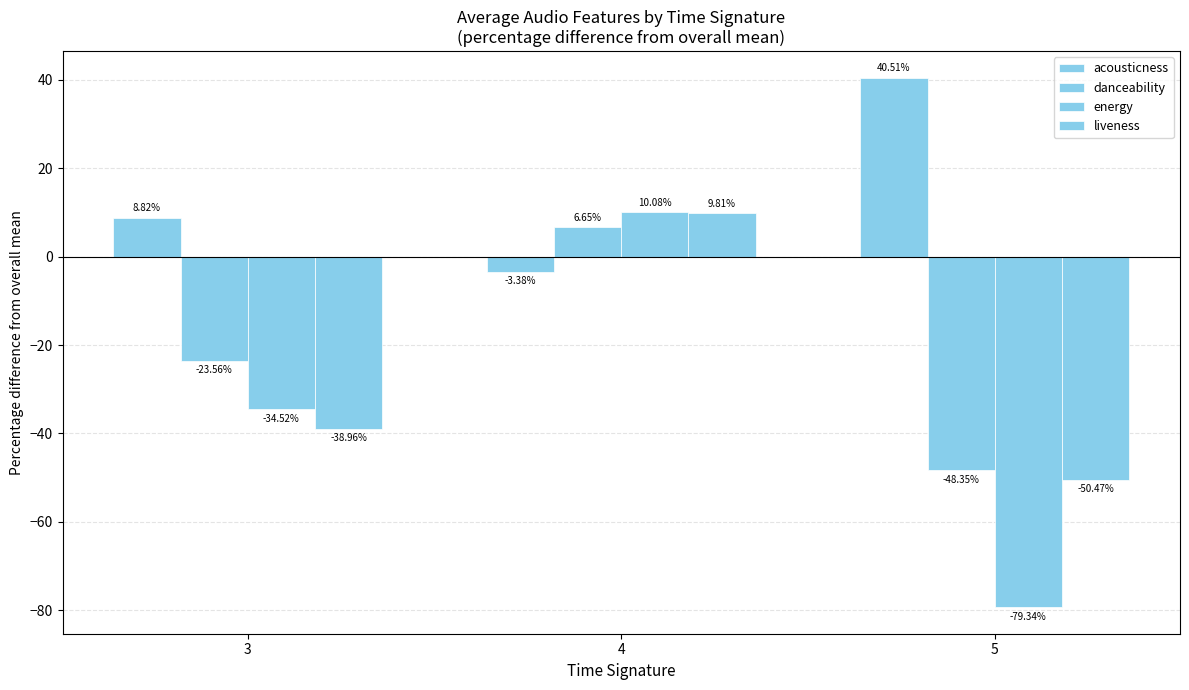

Between 4 and 5, which series saw the biggest shift?

energy